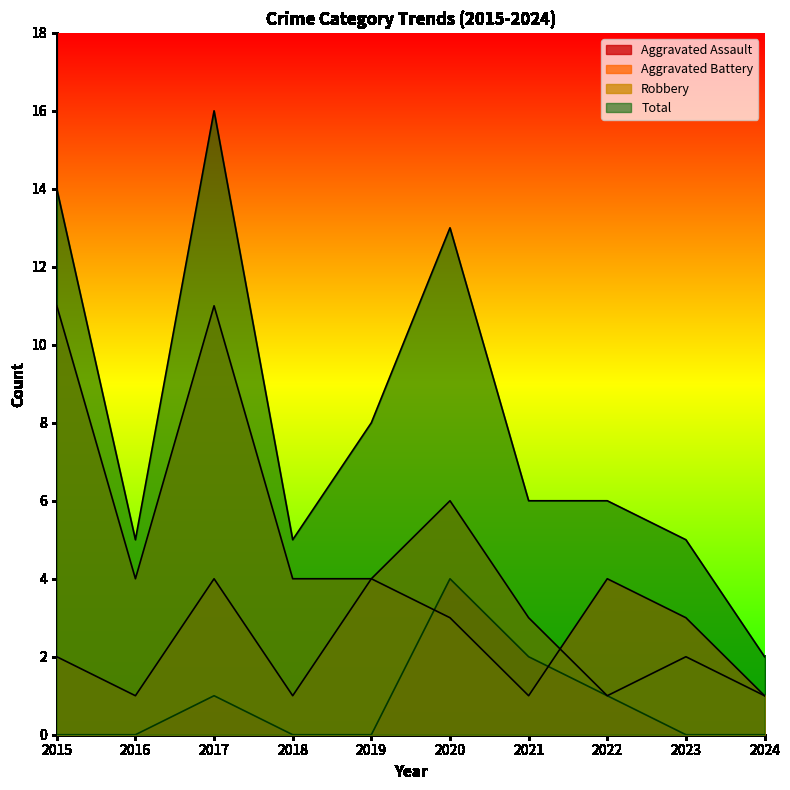

True or false: Aggravated Assault has a value of 0 at 2019.

True